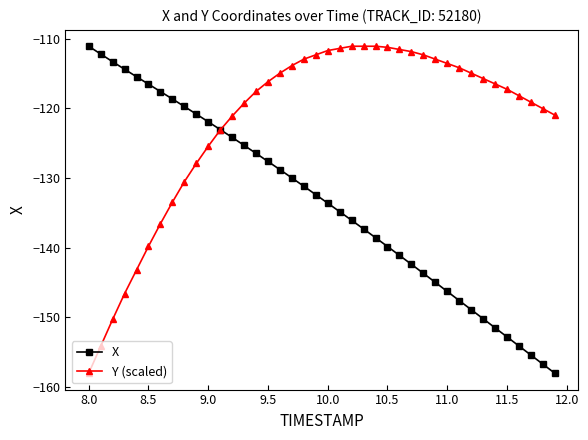

What is the value of the X point at the 27th from the left?

-141.1